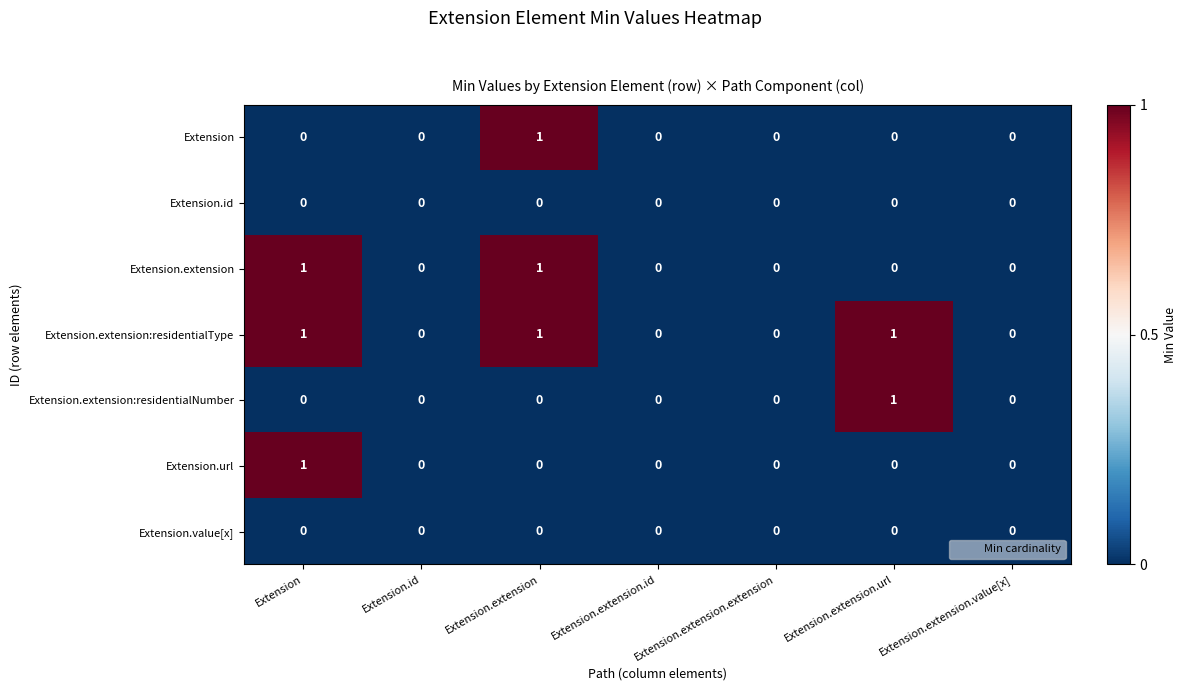

The Extension.extension:residentialType series shows 0 at Extension.extension.value[x]. True or false?

True